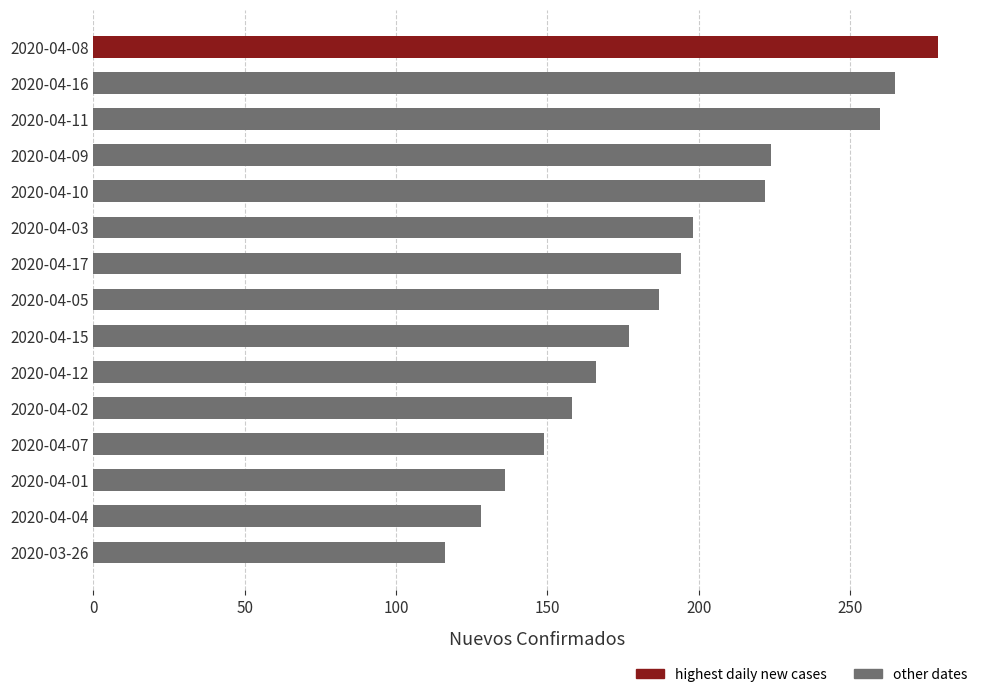

Is it true that the value at 2020-04-09 is 153?

False